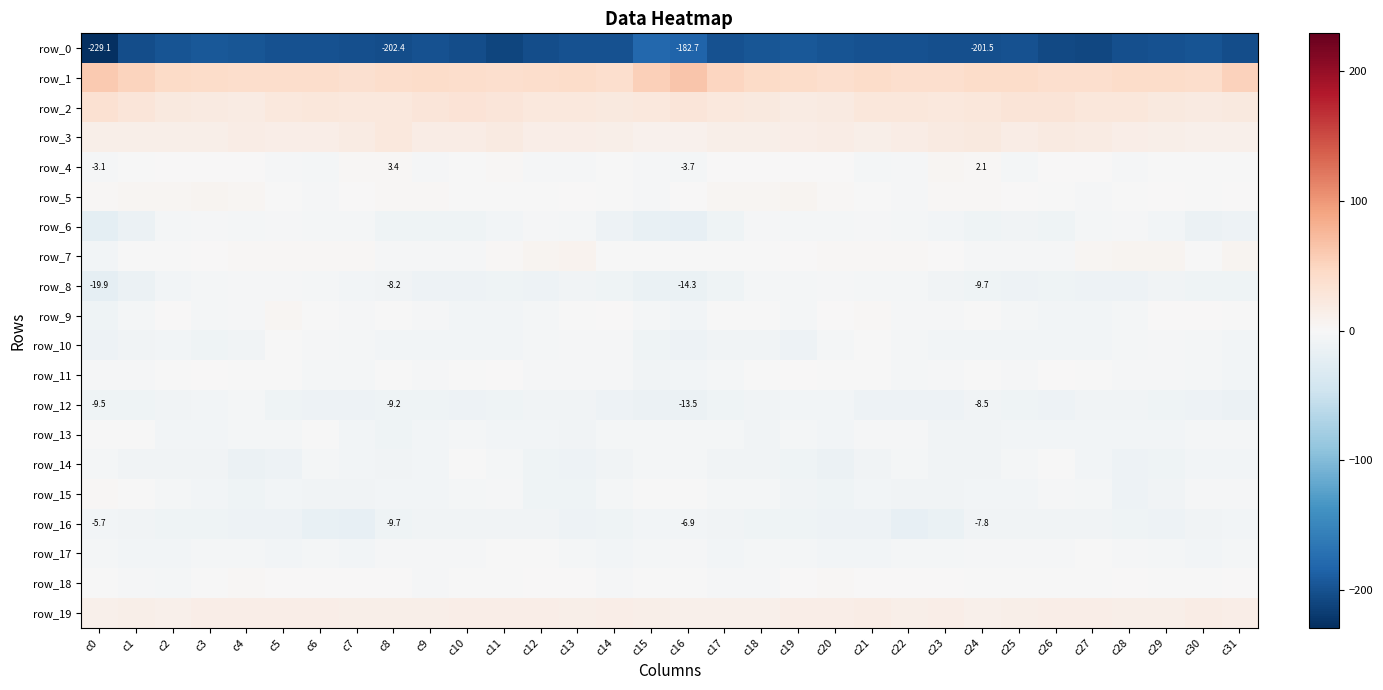

Reading left to right, transcribe all the data shown in this chart.

row_0: -229.1	-202.7	-198.5	-194.3	-195.7	-199.7	-198.8	-201.1	-202.4	-199.8	-203.0	-209.9	-203.4	-199.1	-200.2	-180.0	-182.7	-198.7	-196.6	-193.6	-198.0	-199.6	-199.3	-202.2	-201.5	-199.8	-206.3	-208.9	-200.9	-199.8	-198.2	-203.4
row_1: 60.4	51.2	43.5	42.4	39.9	40.9	39.7	36.9	40.8	41.3	39.8	37.9	40.6	42.1	39.3	55.2	63.6	49.1	43.2	41.9	39.1	41.6	37.7	38.4	41.2	41.2	38.8	38.3	41.5	41.6	39.5	53.3
row_2: 35.3	28.1	22.2	20.2	18.8	24.8	25.6	24.0	24.6	27.9	30.4	27.3	24.9	23.8	21.6	23.8	28.5	24.8	22.4	18.7	20.8	25.5	25.5	23.5	25.9	29.4	29.8	25.6	25.1	23.0	21.1	23.0
row_3: 13.0	13.7	13.2	13.8	16.2	15.5	15.1	18.6	23.8	17.8	17.7	21.0	16.1	14.6	13.4	10.3	10.2	12.9	13.7	14.5	16.9	14.1	16.4	20.9	22.6	16.1	20.0	18.9	15.6	14.1	12.3	11.4
row_4: -3.1	-0.3	1.0	0.4	1.2	-2.6	-4.5	2.4	3.4	-2.0	-1.6	2.4	-2.7	-2.2	-0.9	-2.9	-3.7	0.1	0.8	0.7	1.0	-5.0	-2.1	3.6	2.1	-3.8	1.2	0.1	-3.1	-1.4	-1.5	-0.2
row_5: 3.5	5.1	5.1	5.6	4.6	-0.4	-2.7	1.6	2.8	2.1	-0.5	-1.2	-1.2	1.5	-0.5	-1.8	1.5	4.7	5.1	6.0	2.6	-1.7	-1.9	3.0	2.6	1.0	-0.7	-1.9	-0.0	1.1	-1.0	0.9
row_6: -22.2	-14.2	-4.0	-3.6	-4.3	-2.5	-3.8	-5.3	-10.3	-9.0	-9.1	-6.9	-2.6	-4.3	-11.5	-16.6	-19.5	-9.6	-3.1	-4.2	-3.8	-2.5	-4.3	-6.9	-10.6	-8.6	-9.1	-4.6	-2.6	-7.0	-12.8	-11.9
row_7: -6.1	-1.6	-1.5	0.5	3.0	2.7	3.1	2.0	-3.1	-1.9	-2.4	2.0	6.3	7.6	-0.3	-1.8	-1.0	-0.9	-1.3	1.4	3.5	2.5	3.4	0.1	-3.3	-1.8	-1.9	4.7	6.7	5.4	-0.8	5.6
row_8: -19.9	-13.2	-5.8	-3.8	-3.2	-3.4	-4.3	-6.8	-8.2	-12.3	-10.9	-10.2	-11.4	-8.9	-9.9	-14.6	-14.3	-9.7	-4.8	-3.8	-2.6	-4.0	-5.3	-7.2	-9.7	-12.5	-10.1	-10.8	-11.0	-8.8	-10.2	-10.0
row_9: -10.4	-4.6	0.6	-4.6	-1.8	4.2	-1.4	-3.1	-1.1	-2.8	-5.4	-6.2	-5.4	-0.5	1.2	-4.9	-7.0	-1.8	-1.1	-4.7	1.3	2.9	-3.0	-2.4	-1.1	-4.1	-5.7	-6.7	-3.8	0.9	0.3	-0.2
row_10: -11.8	-8.2	-6.4	-10.7	-7.9	-0.7	-2.9	-5.3	-5.6	-6.2	-6.1	-5.5	-4.9	-3.3	-3.4	-10.6	-12.2	-7.5	-7.7	-10.8	-4.7	-0.7	-4.2	-5.4	-6.1	-5.9	-6.0	-5.6	-4.2	-3.0	-4.8	-7.0
row_11: -3.4	-3.3	-1.8	0.3	-0.6	-0.8	-4.0	-4.0	-1.5	-2.2	-1.0	0.5	-2.6	-2.8	-3.2	-8.2	-6.7	-4.2	-0.5	0.1	-0.3	-1.8	-4.7	-2.9	-1.4	-2.1	0.2	-0.6	-2.9	-2.7	-4.2	-6.9
row_12: -9.5	-9.8	-8.2	-6.7	-4.9	-10.4	-10.8	-12.1	-9.2	-9.2	-12.3	-9.6	-7.7	-8.3	-11.2	-13.5	-13.5	-9.5	-8.2	-5.5	-6.6	-10.8	-11.4	-11.3	-8.5	-10.6	-11.9	-8.3	-7.9	-9.0	-12.2	-12.8
row_13: -0.7	-1.8	-6.6	-6.8	-4.8	-4.4	-1.7	-6.4	-9.0	-6.6	-5.3	-6.7	-5.8	-8.0	-5.1	-4.4	-3.8	-4.0	-7.9	-5.3	-5.5	-2.4	-3.0	-7.7	-8.7	-5.5	-6.4	-5.8	-7.2	-7.0	-4.6	-4.3
row_14: -4.3	-7.6	-7.8	-8.3	-13.0	-11.3	-4.6	-5.8	-8.5	-6.6	-0.9	-3.8	-10.0	-12.0	-7.2	-4.5	-5.3	-8.8	-7.3	-10.1	-13.6	-8.8	-3.9	-7.3	-8.3	-4.3	-0.9	-6.2	-12.0	-10.5	-6.2	-6.3
row_15: 2.9	-1.7	-5.1	-6.3	-10.0	-6.8	-7.4	-8.2	-6.9	-6.2	-5.0	-2.6	-9.0	-10.2	-5.0	-0.7	-1.0	-3.7	-5.2	-7.8	-10.0	-5.7	-8.5	-8.2	-5.9	-6.3	-3.5	-4.4	-10.7	-8.5	-3.0	-2.9
row_16: -5.7	-8.1	-9.0	-9.6	-12.2	-11.2	-17.4	-18.6	-9.7	-7.2	-7.9	-7.7	-7.7	-11.6	-10.3	-5.5	-6.9	-8.4	-9.0	-10.4	-12.4	-12.3	-19.5	-15.8	-7.8	-7.3	-7.9	-7.2	-9.0	-11.9	-8.4	-6.3
row_17: -4.7	-5.6	-6.3	-3.9	-5.0	-6.3	-4.9	-5.5	-2.4	-2.3	-2.7	-1.6	-0.7	-4.3	-5.9	-4.0	-3.4	-6.0	-5.1	-3.8	-5.6	-6.2	-4.9	-5.0	-1.8	-2.4	-2.9	-0.2	-2.2	-4.9	-5.8	-5.4
row_18: -0.9	-2.9	-3.6	-1.0	2.1	1.1	0.6	1.3	0.4	-2.0	-0.9	-1.3	0.9	0.2	-2.3	-0.1	-1.1	-3.1	-3.0	0.6	2.2	0.6	0.6	1.3	-0.7	-1.6	-1.2	-0.2	1.0	-1.2	-1.5	0.9
row_19: 10.9	12.9	11.2	14.8	15.0	15.8	14.4	14.0	13.6	12.8	14.8	14.4	14.6	13.0	15.1	12.9	11.7	12.3	12.0	15.5	15.0	16.2	12.9	15.1	12.4	13.9	14.4	15.4	13.5	13.1	16.3	15.7